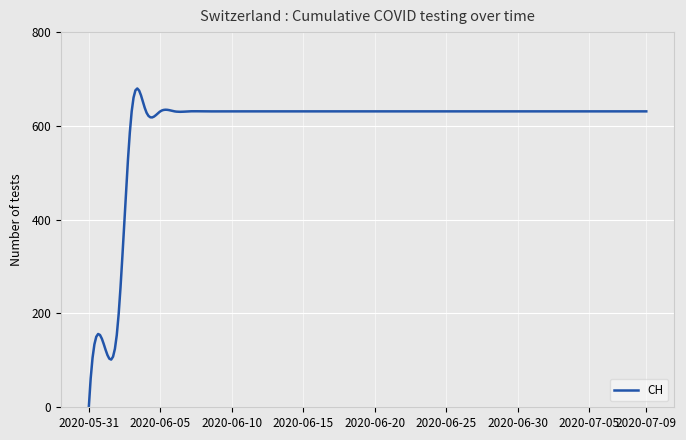

What is the difference between the maximum and minimum values?

679.8